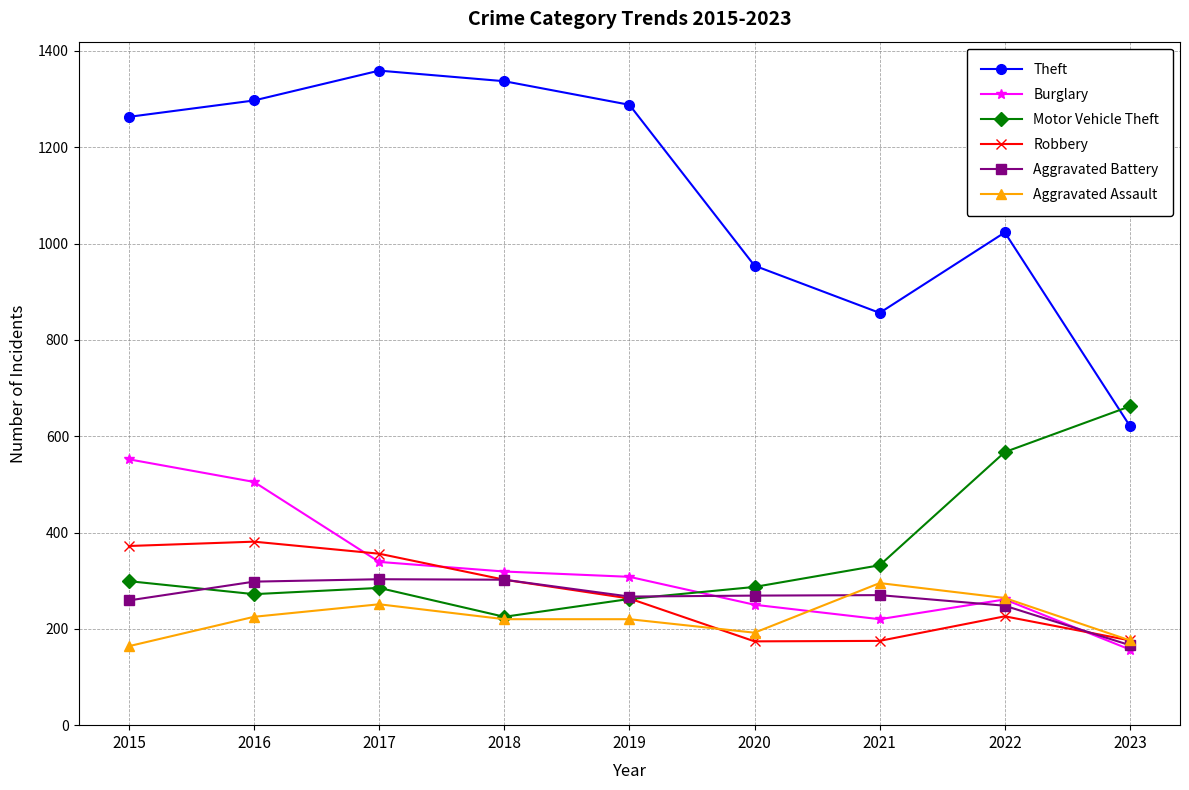

What is the difference between the highest and lowest values at 2015?

1099